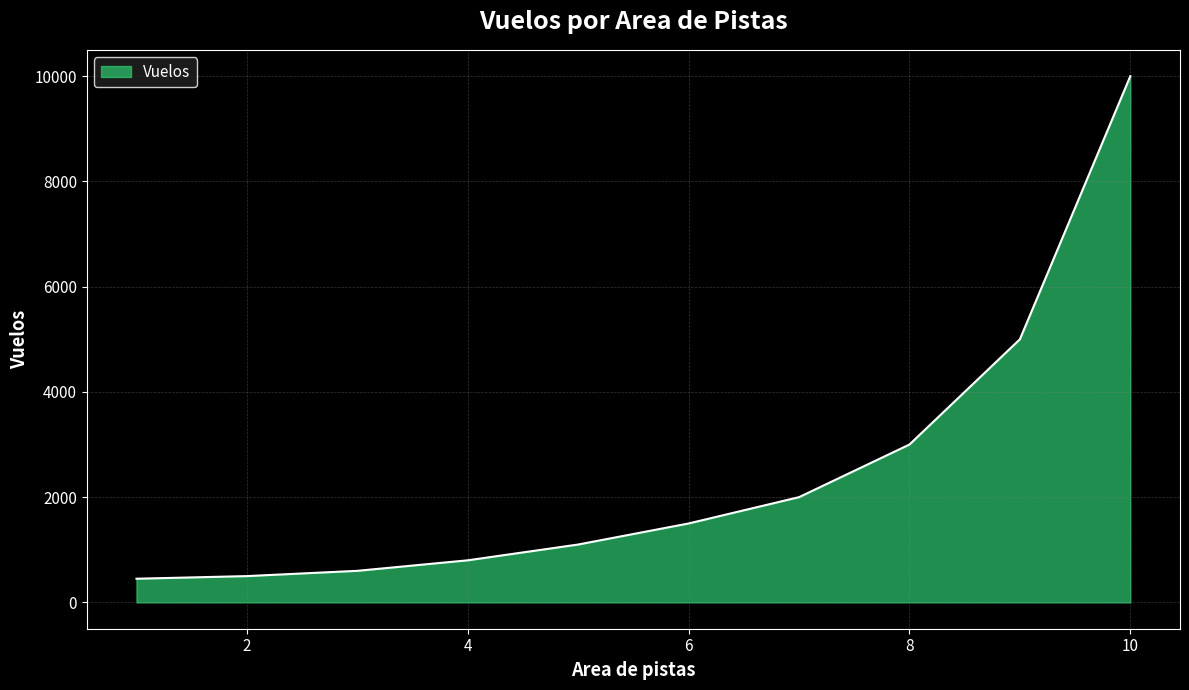

What is the minimum value shown in the chart?

450